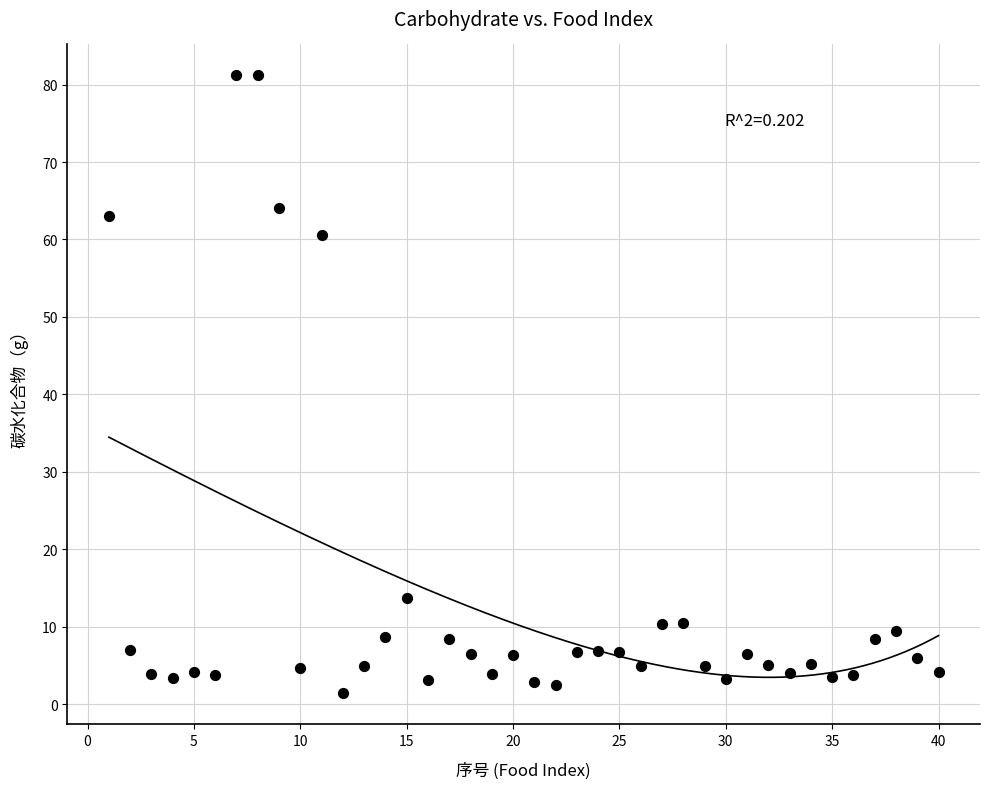

What Y value in the scatter plot is closest to 41?

60.6